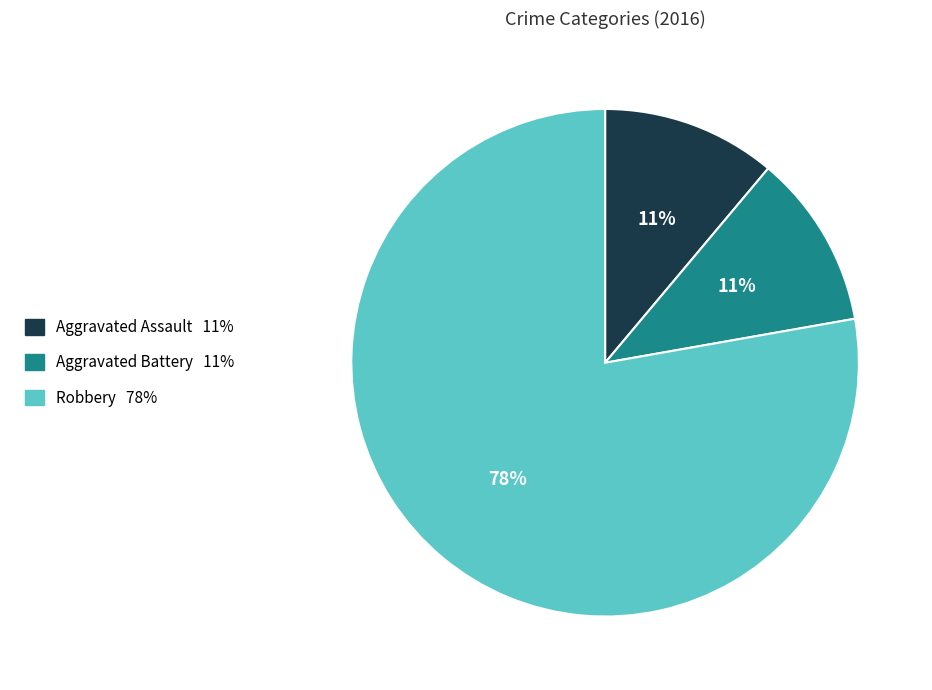

To the nearest percent, what percentage of the pie is Aggravated Assault?

11%